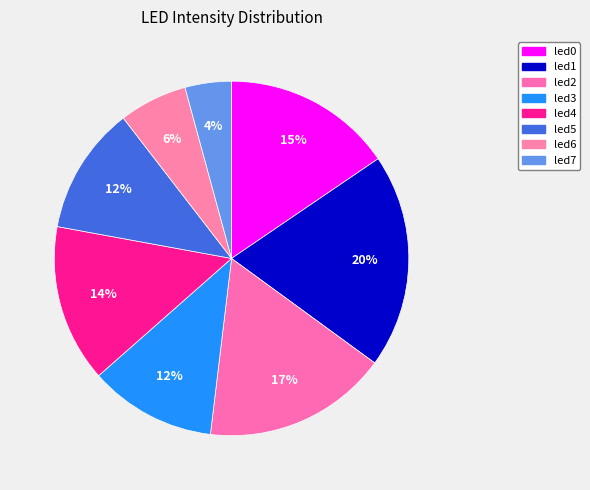

How many slices are in this pie chart?

8